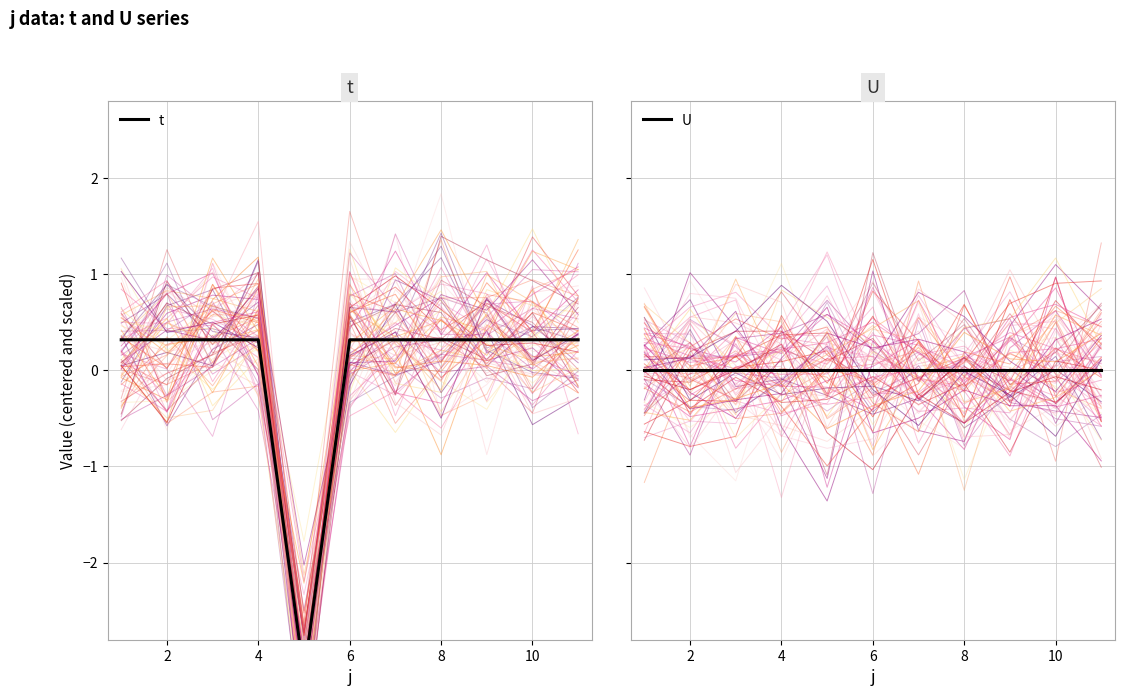

How many times do U and t cross each other?

2